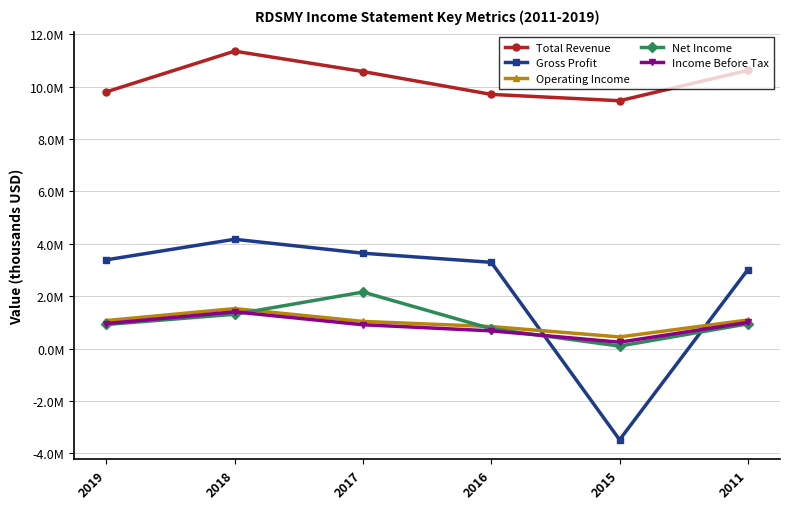

Does the chart have visible grid lines?

Yes